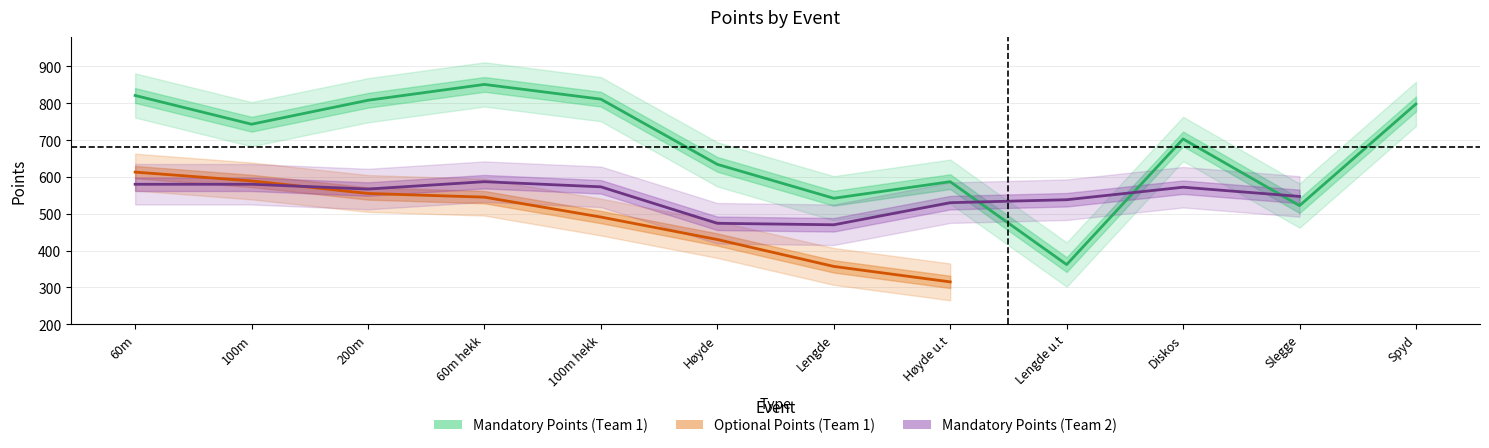

Rank the categories by Mandatory Points value from highest to lowest.

60m hekk, 60m, 100m hekk, 200m, Spyd, 100m, Diskos, Høyde, Høyde u.t, Lengde, Slegge, Lengde u.t